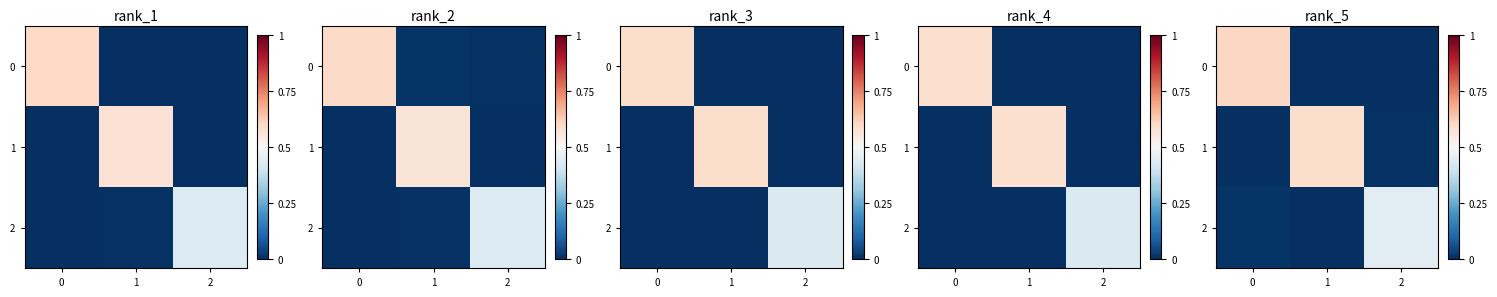

The row_2 series shows 0.8 at 2. True or false?

False